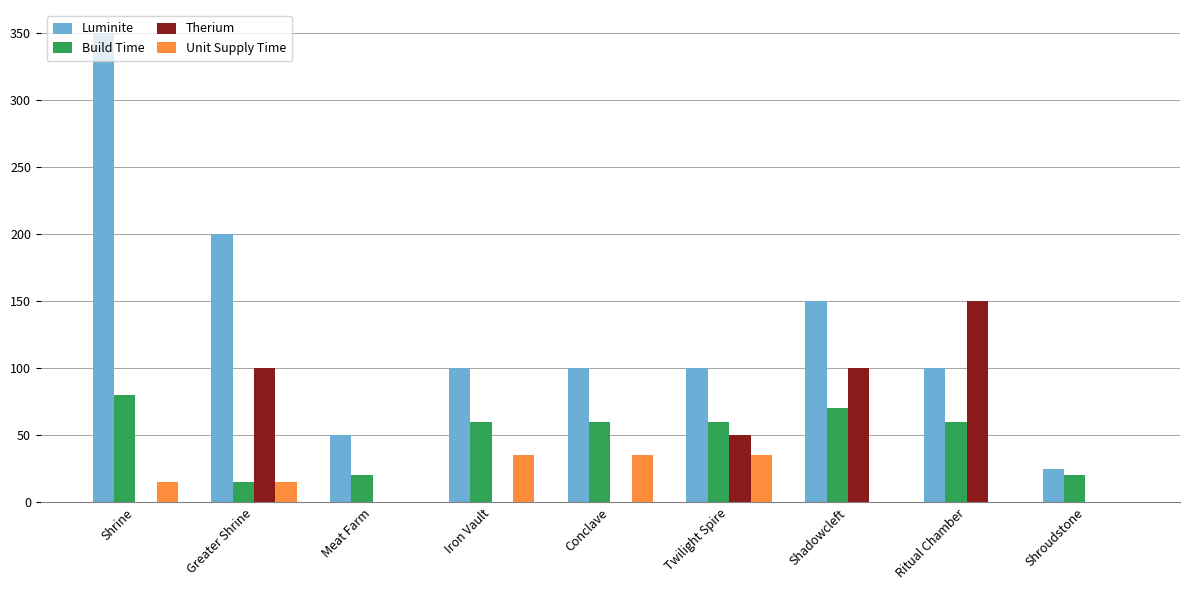

True or false: Build Time has a value of 20 at Meat Farm.

True